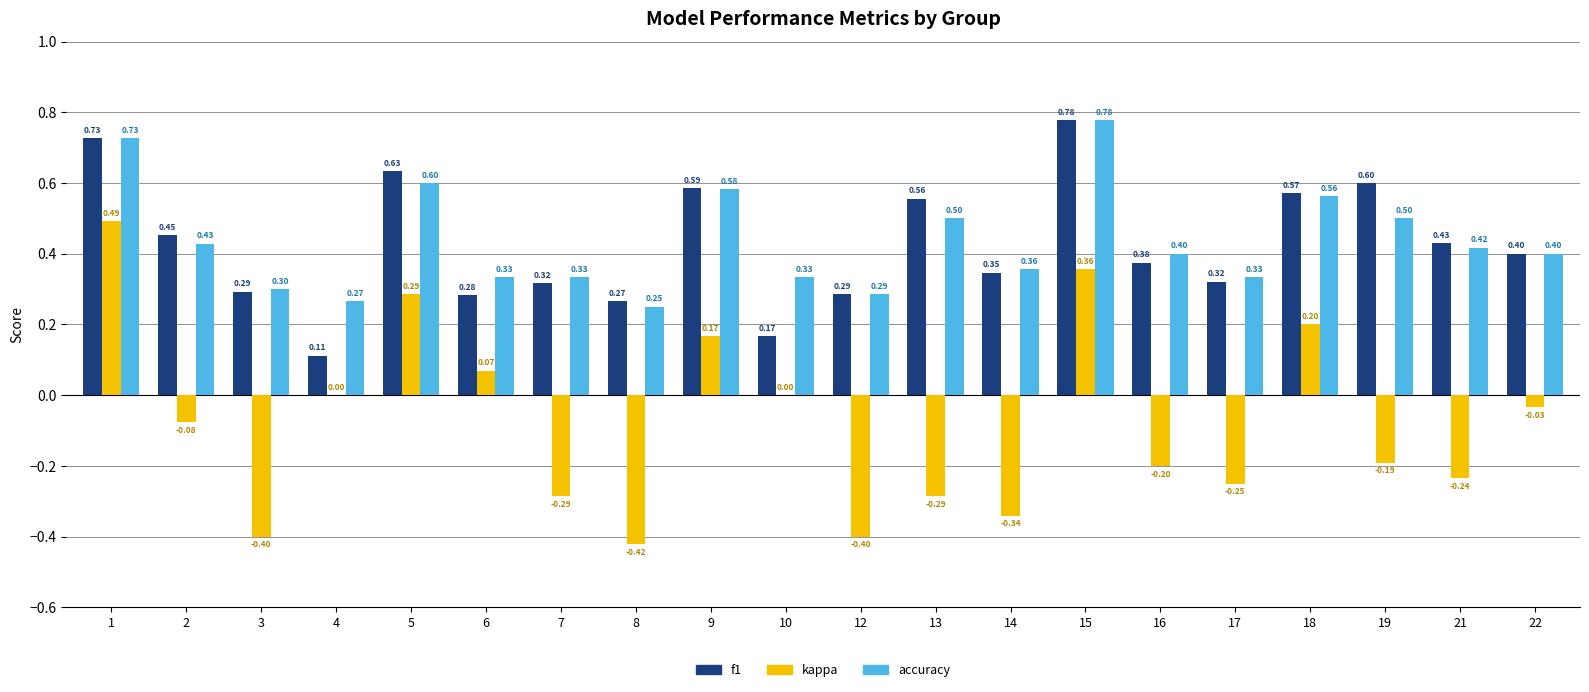

Which series has the largest total across all categories?

accuracy